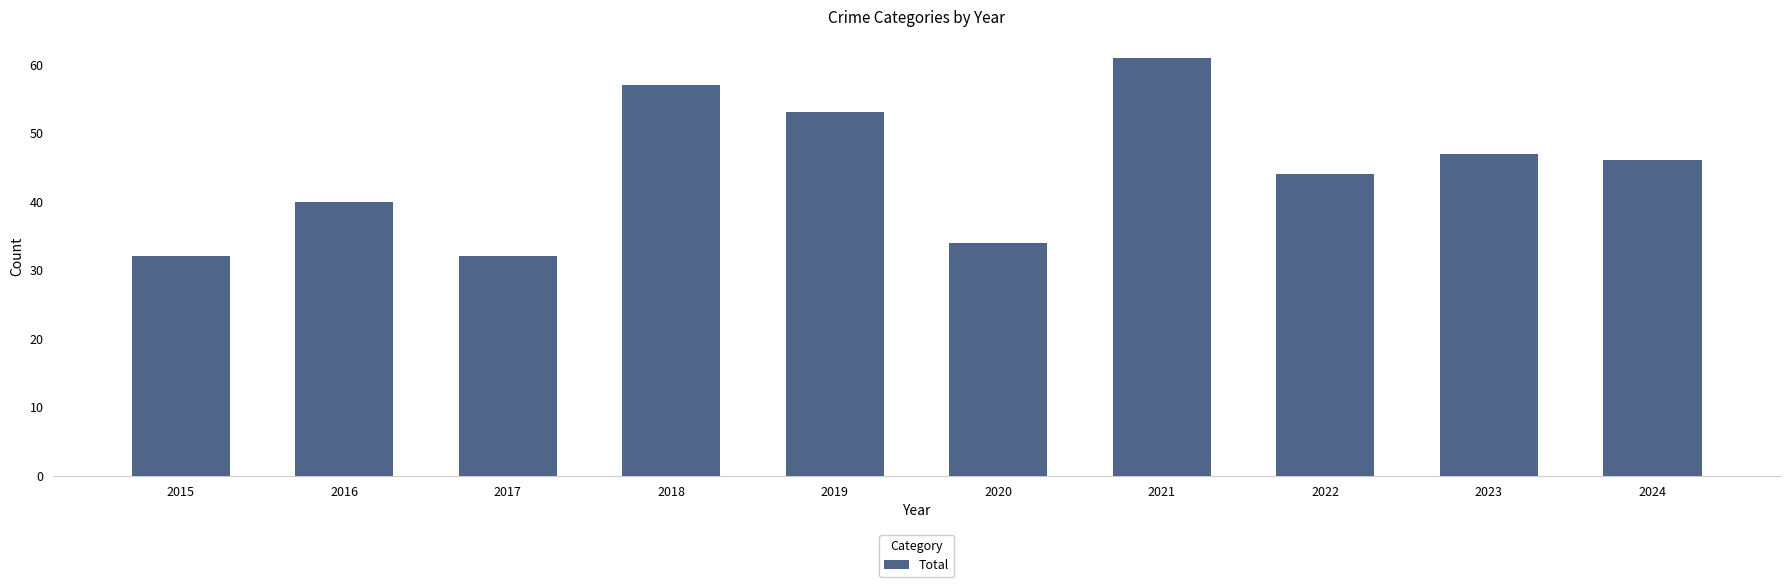

Reading left to right, transcribe all the data shown in this chart.

2015=32	2016=40	2017=32	2018=57	2019=53	2020=34	2021=61	2022=44	2023=47	2024=46